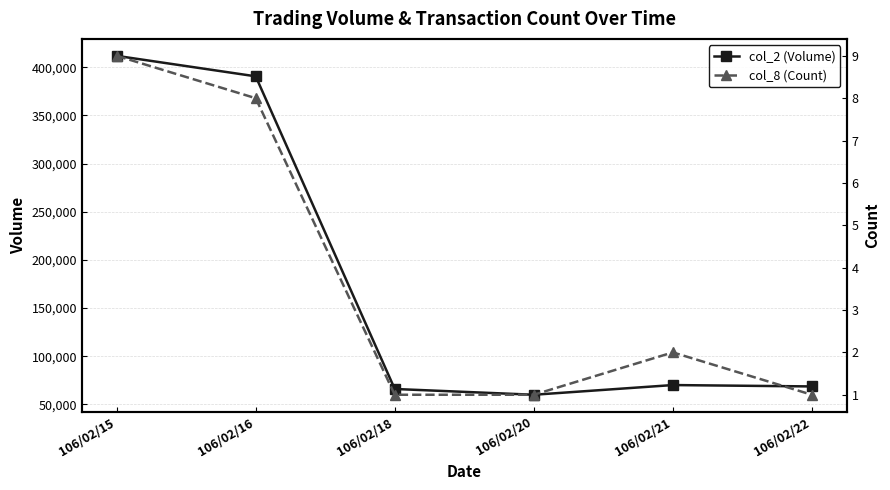

Rank the categories by col_8 (Count) value from lowest to highest.

106/02/18, 106/02/20, 106/02/22, 106/02/21, 106/02/16, 106/02/15